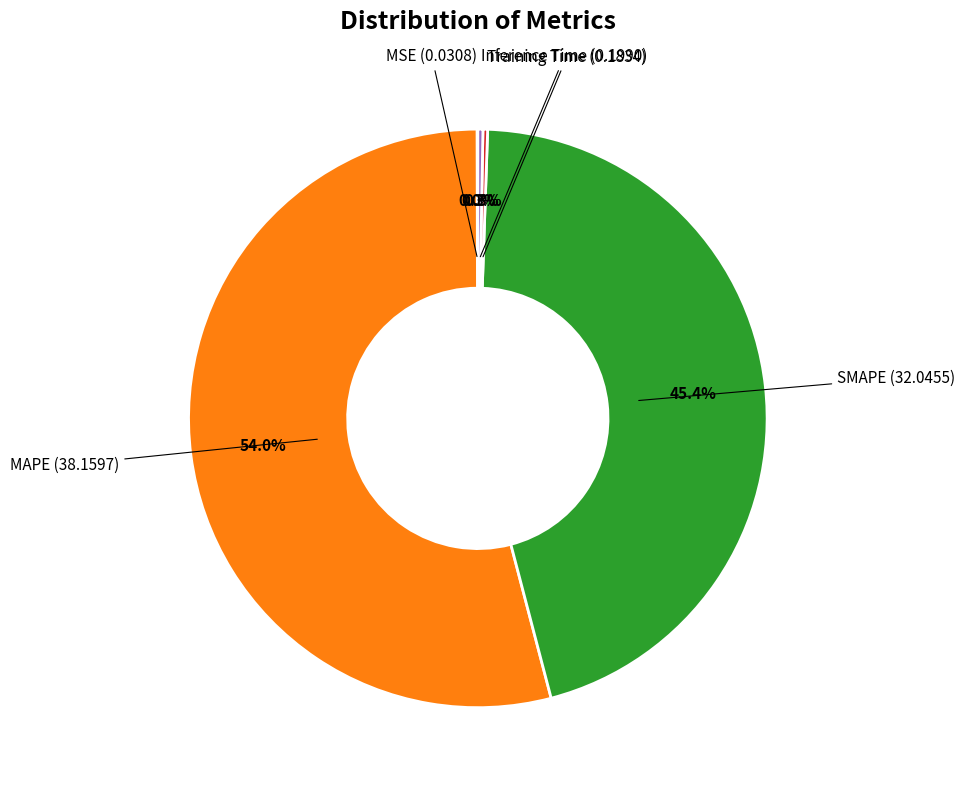

Does any single category account for the majority?

Yes